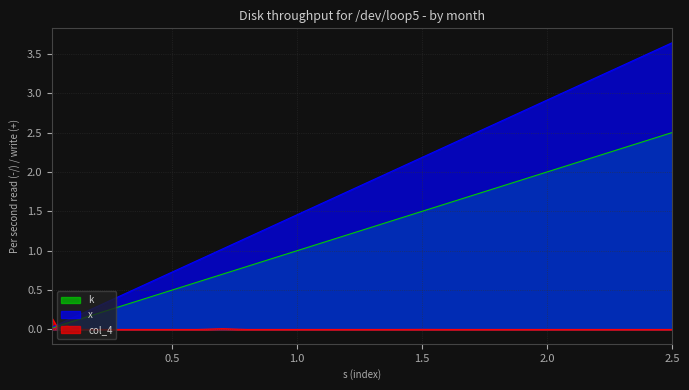

What value does the col_4 series have at 0.02?

0.1